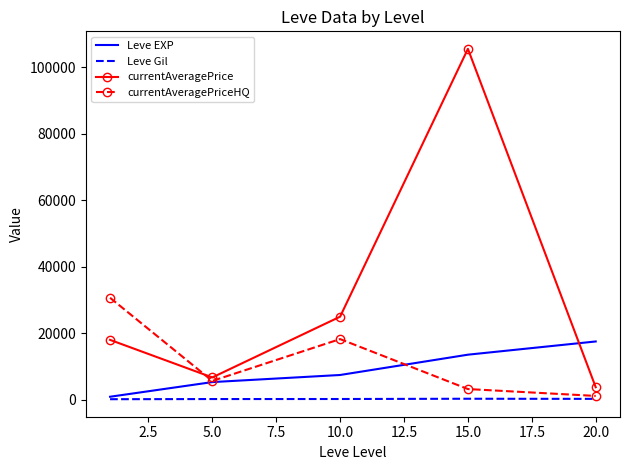

True or false: currentAveragePriceHQ and Leve EXP cross at least once.

True